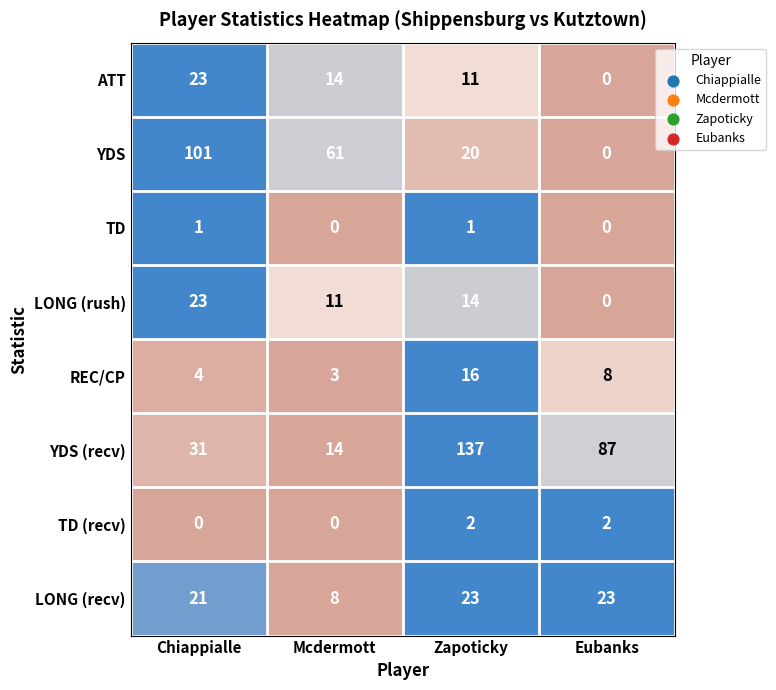

Which series has the largest total across all categories?

YDS (recv)